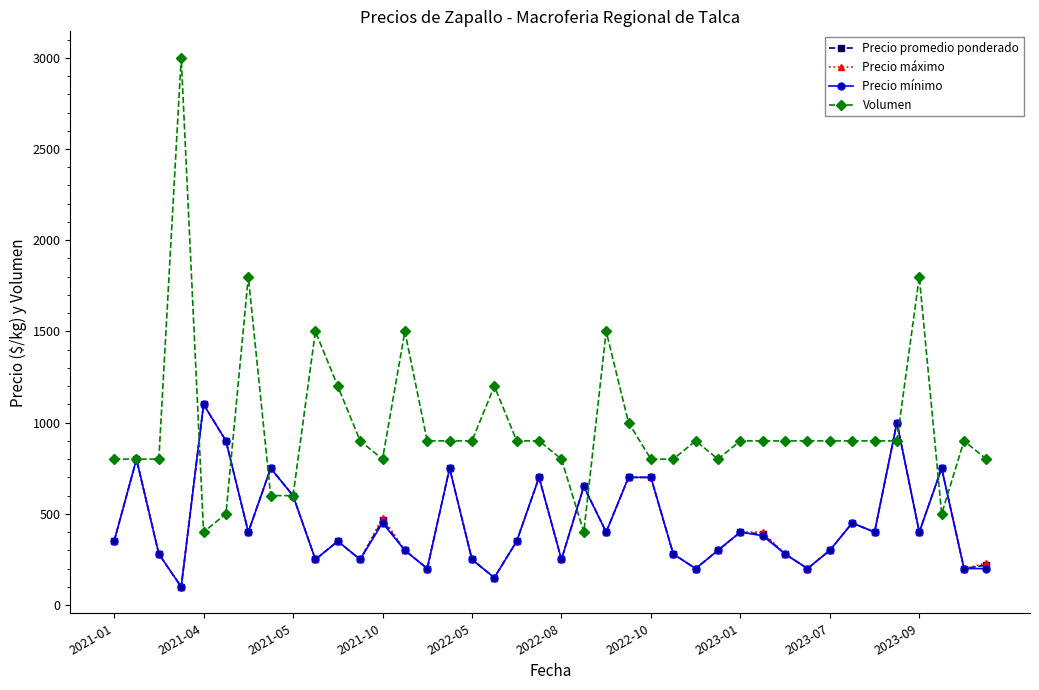

What is the greatest value displayed?

3000